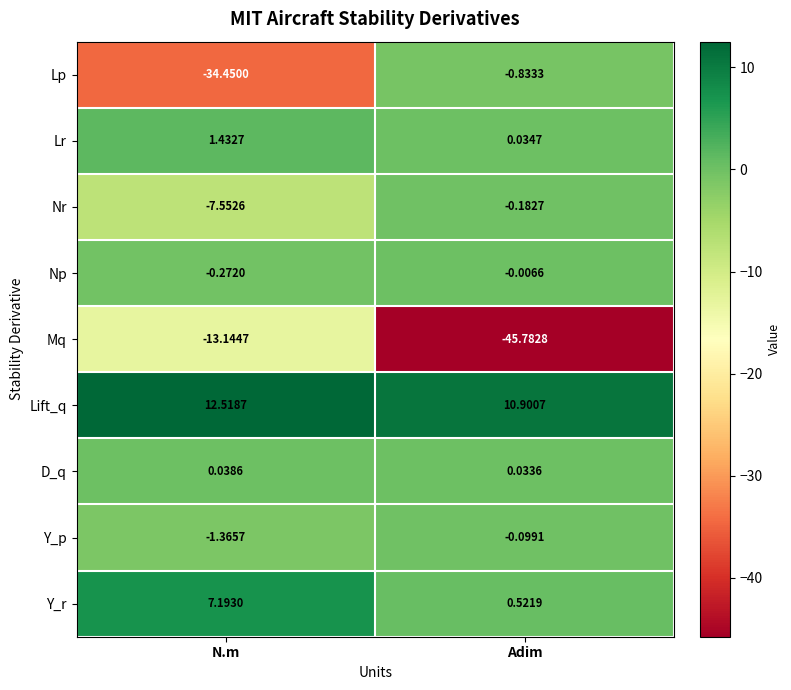

At which label does Nr reach its minimum?

N.m